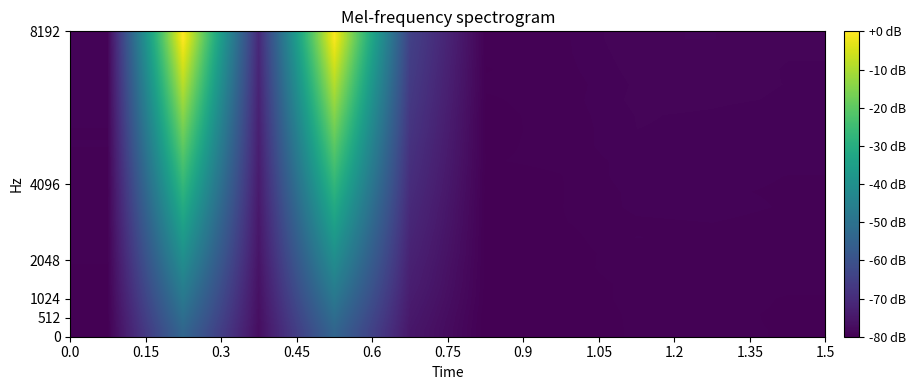

How many data points does each series have?

10